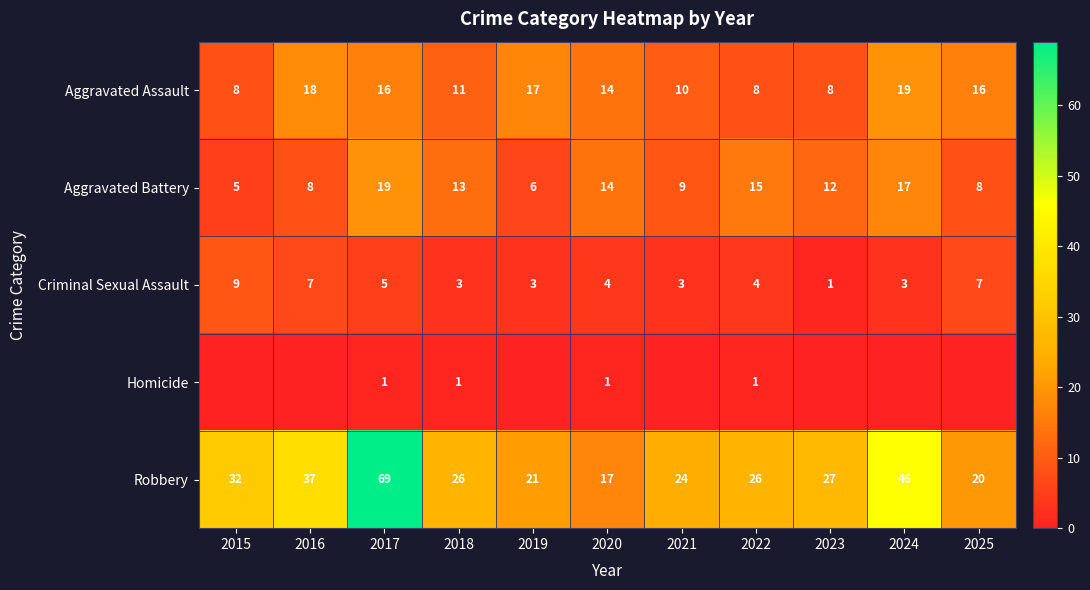

Where is Robbery nearest to the value 43?

2024